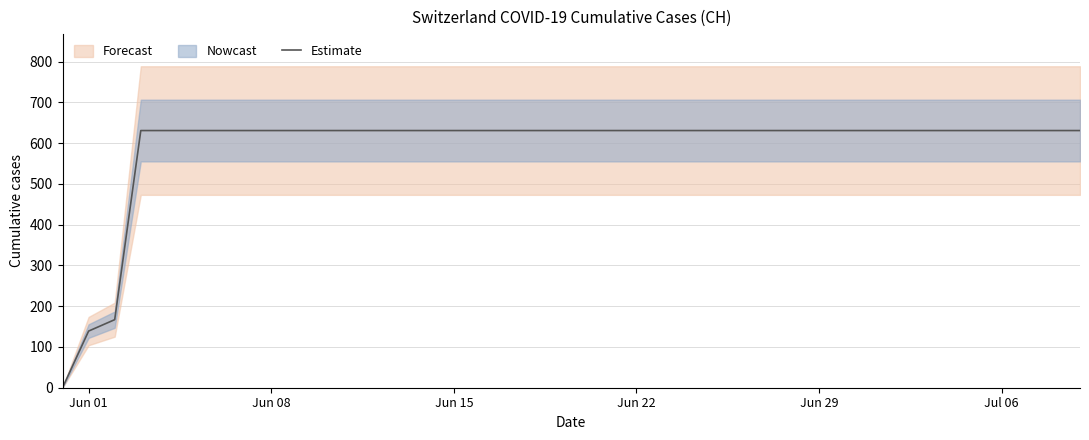

The Estimate series shows 631 at Jun 22. True or false?

True